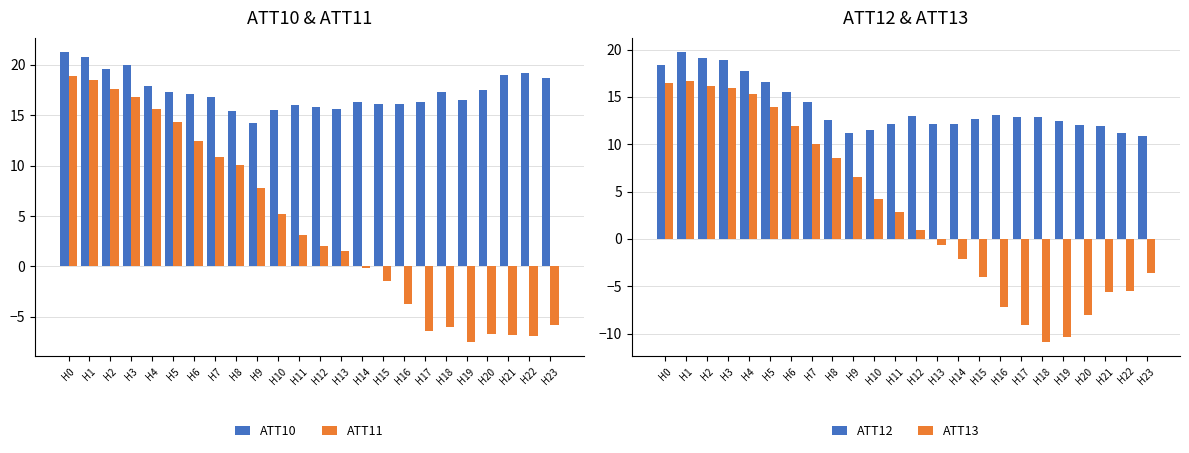

What is the difference between the maximum and minimum values in the ATT13 series?

27.6